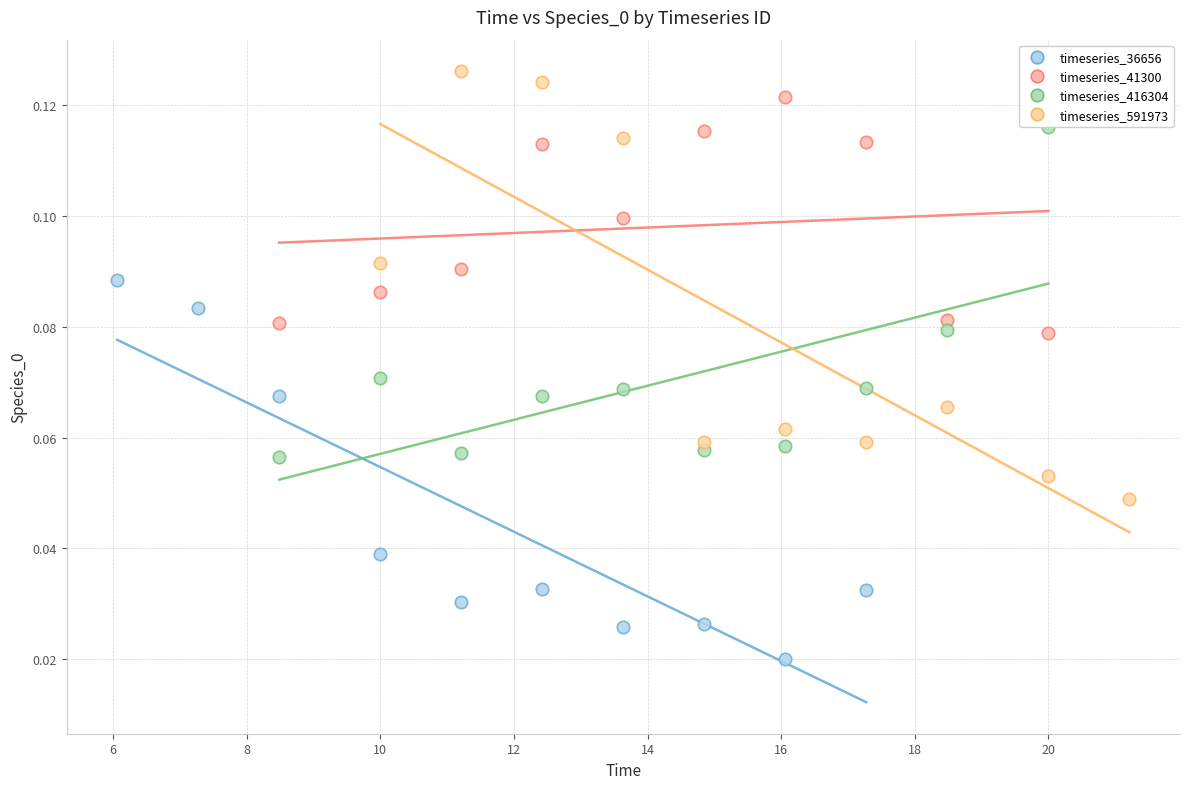

Which series has the largest Y range (max minus min)?

timeseries_591973